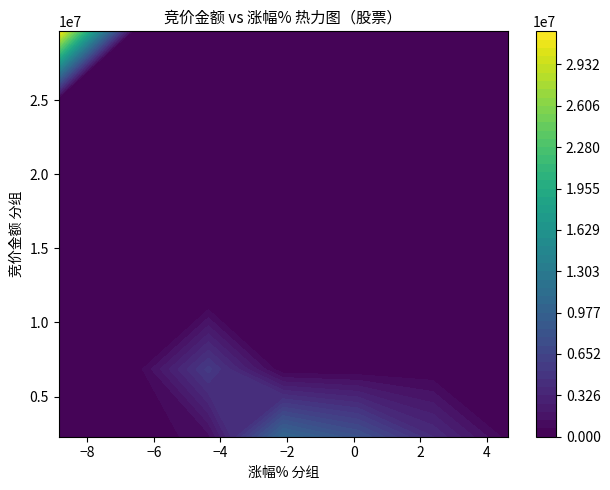

How many categories are shown in the chart?

37